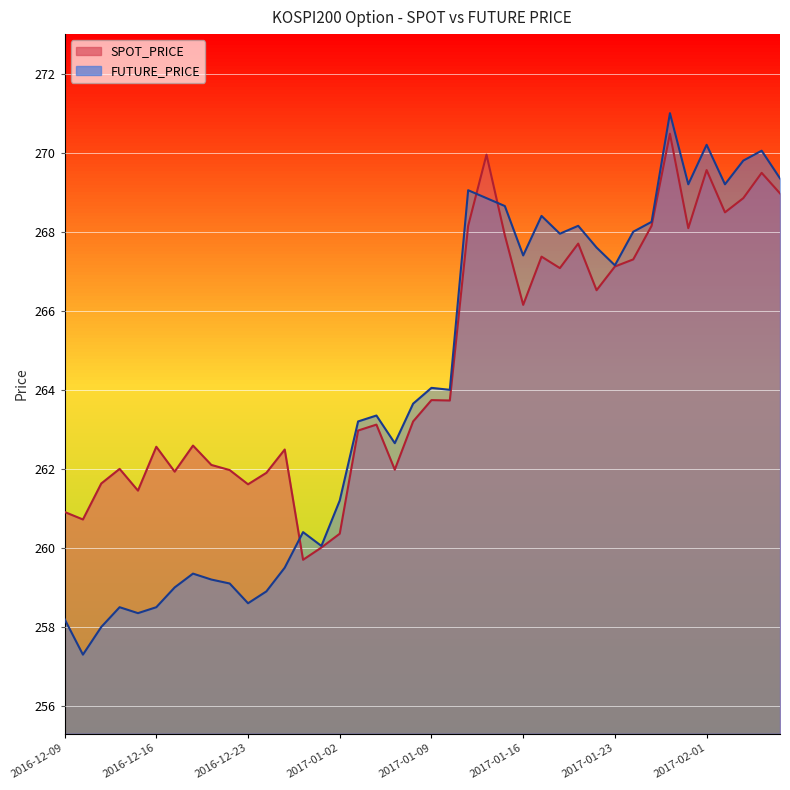

Reading right to left, extract all data points from this chart.

SPOT_PRICE: 269.0	269.5	268.9	268.5	269.6	268.1	270.5	268.1	267.3	267.1	266.5	267.7	267.1	267.4	266.1	267.9	269.9	268.1	263.7	263.7	263.2	262.0	263.1	263.0	260.4	260.0	259.7	262.5	261.9	261.6	262.0	262.1	262.6	261.9	262.6	261.4	262.0	261.6	260.7	260.9
FUTURE_PRICE: 269.4	270.1	269.8	269.2	270.2	269.2	271.0	268.2	268.0	267.1	267.6	268.1	267.9	268.4	267.4	268.6	268.9	269.1	264.0	264.1	263.6	262.6	263.4	263.2	261.2	260.1	260.4	259.5	258.9	258.6	259.1	259.2	259.4	259.0	258.5	258.4	258.5	258.0	257.3	258.2